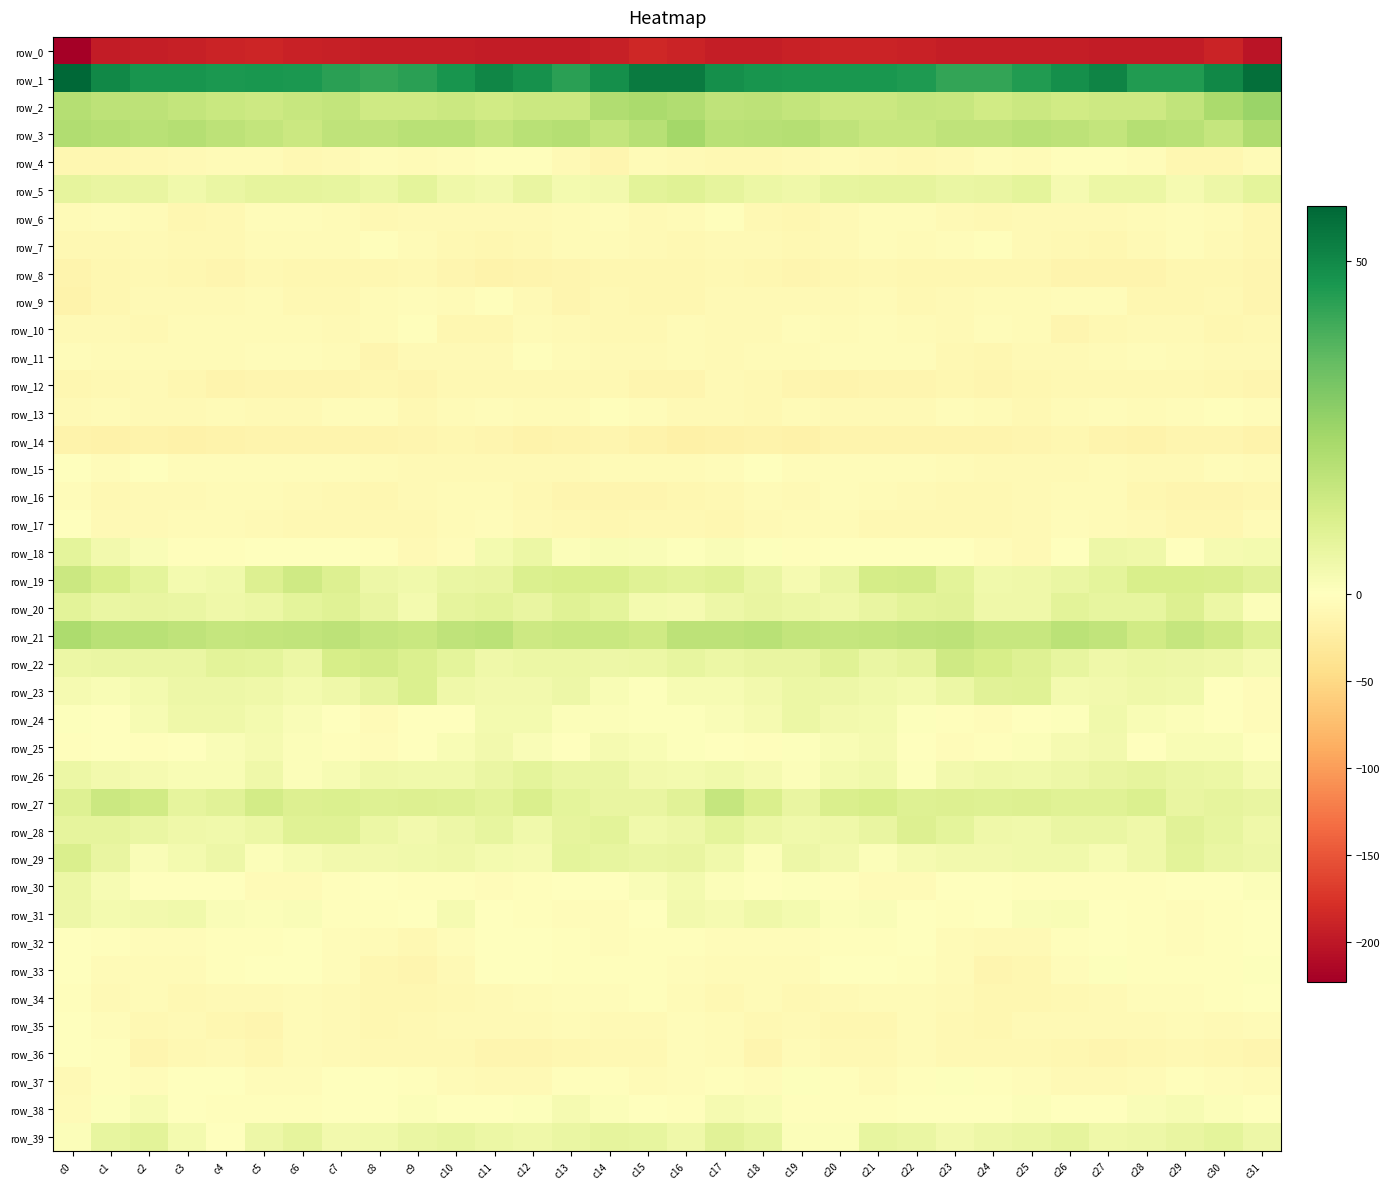

Which series changed the most between c12 and c29?

row_4